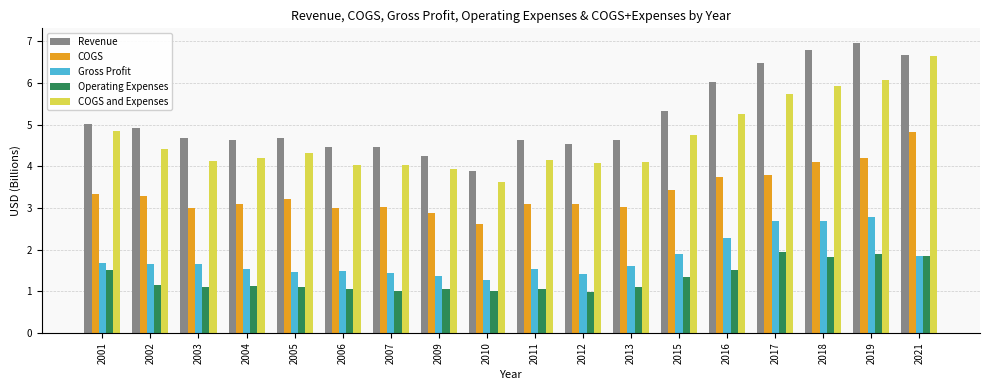

What is the sum of the COGS and Expenses values at 2007 and 2012?

8.1